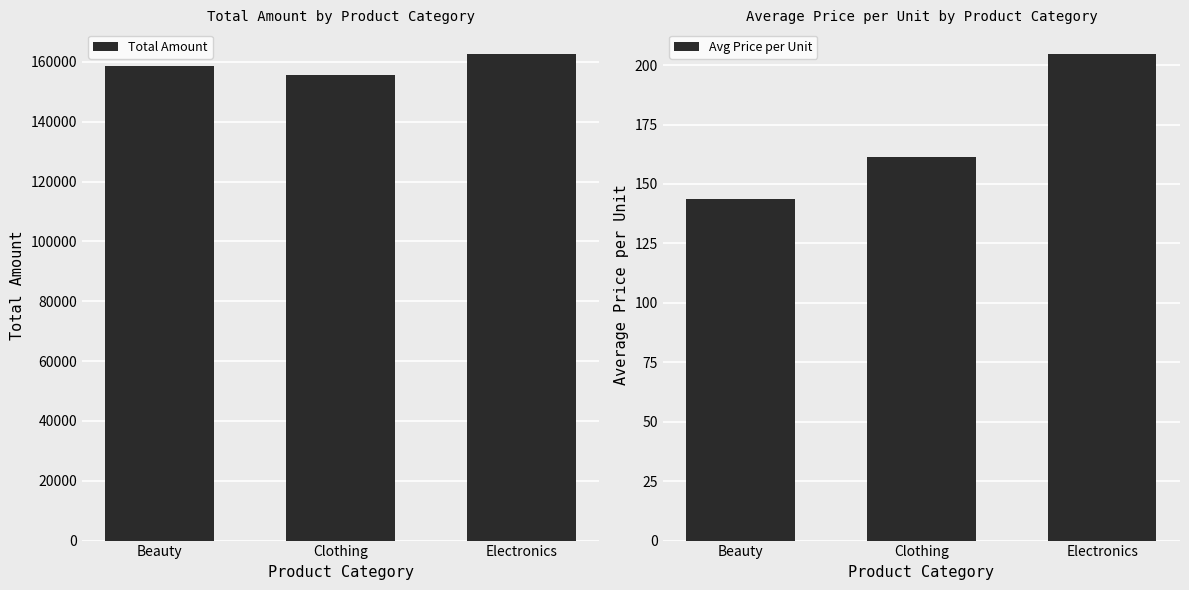

What is the maximum value for Total Amount?

162750